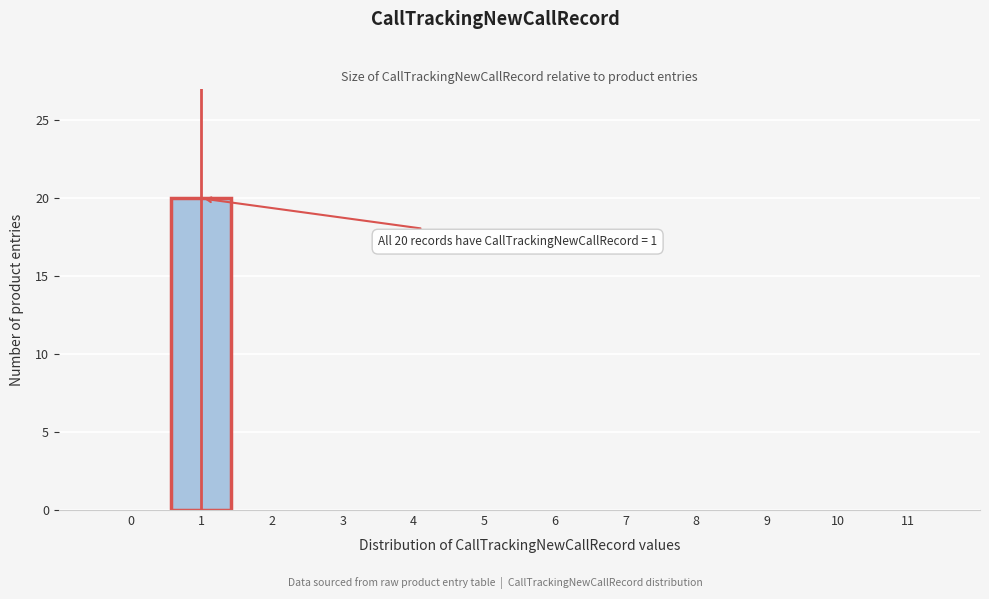

Reading left to right, list all the values displayed in this chart.

0=0	1=20	2=0	3=0	4=0	5=0	6=0	7=0	8=0	9=0	10=0	11=0